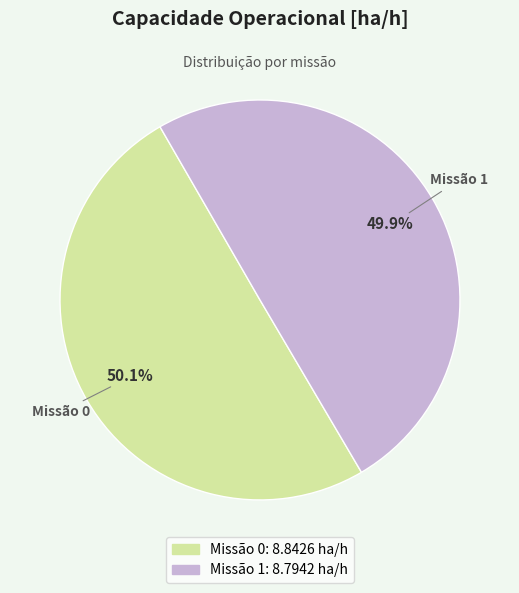

Is there a majority slice in this chart?

Yes